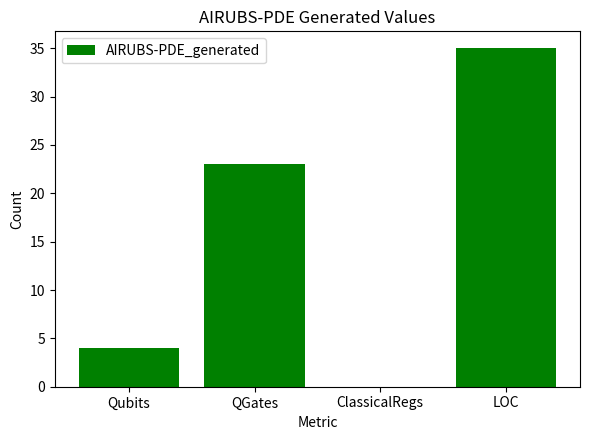

Reading left to right, extract all data points from this chart.

4	23	0	35